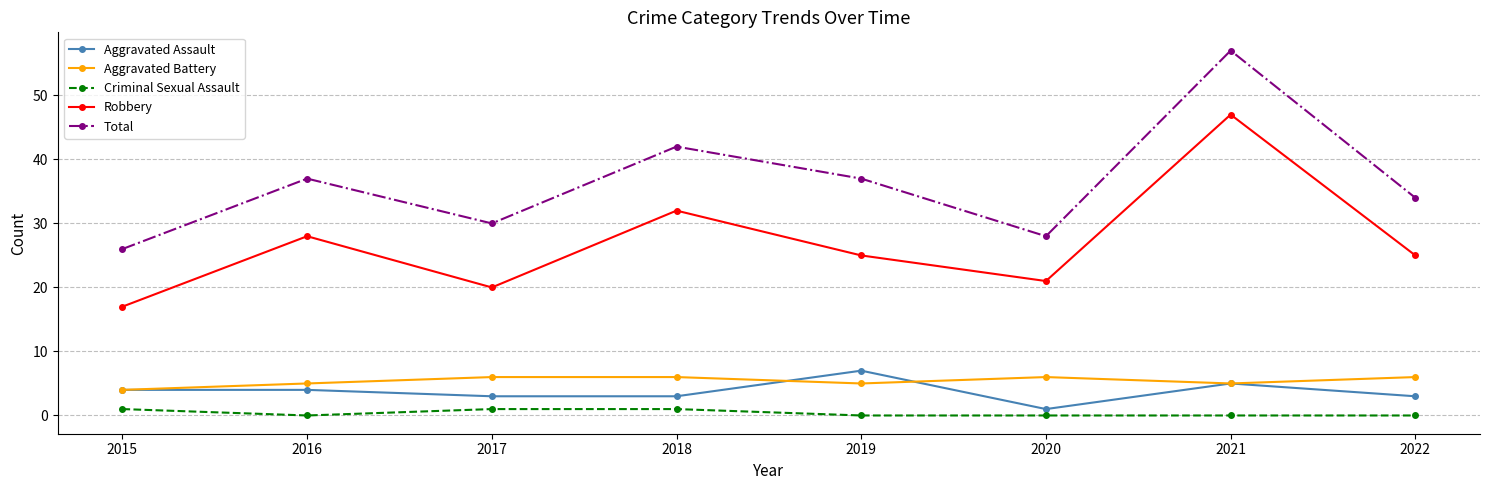

Where is the first local maximum for Robbery?

2016